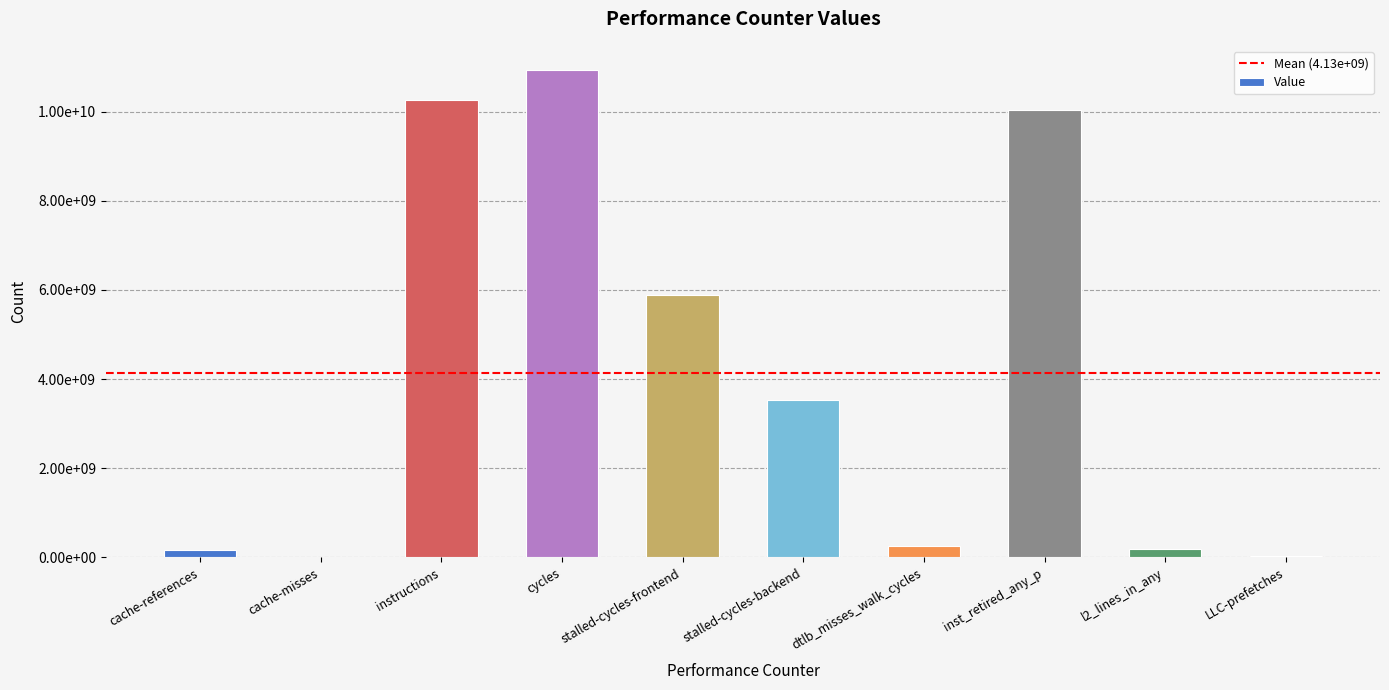

True or false: the data shows 147173225 at dtlb_misses_walk_cycles.

False